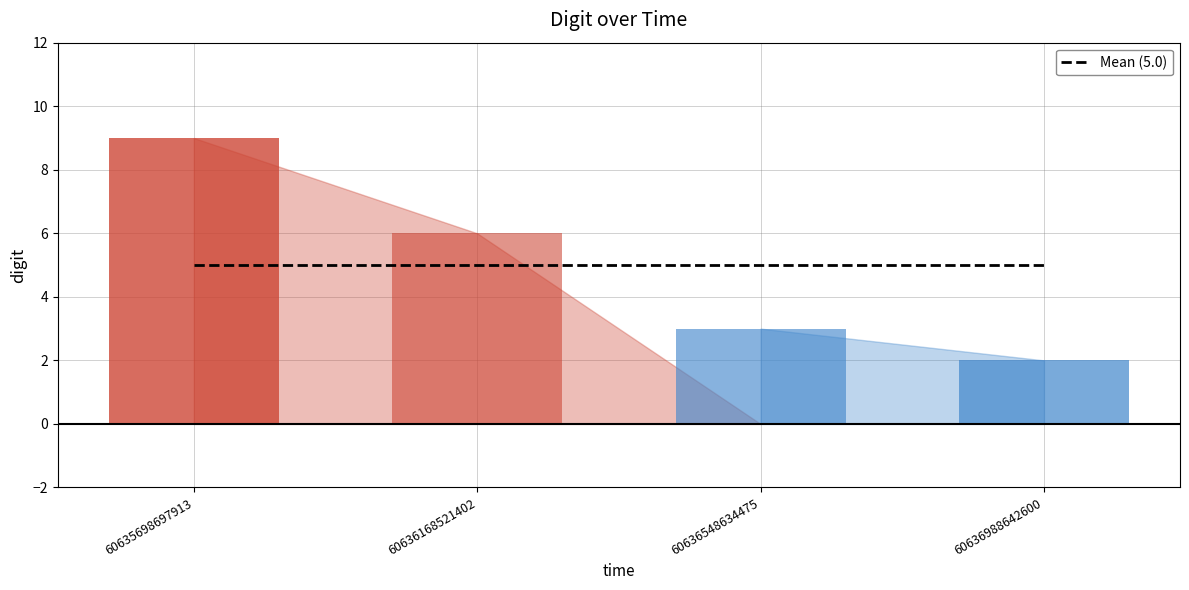

How many bars are there in total?

4